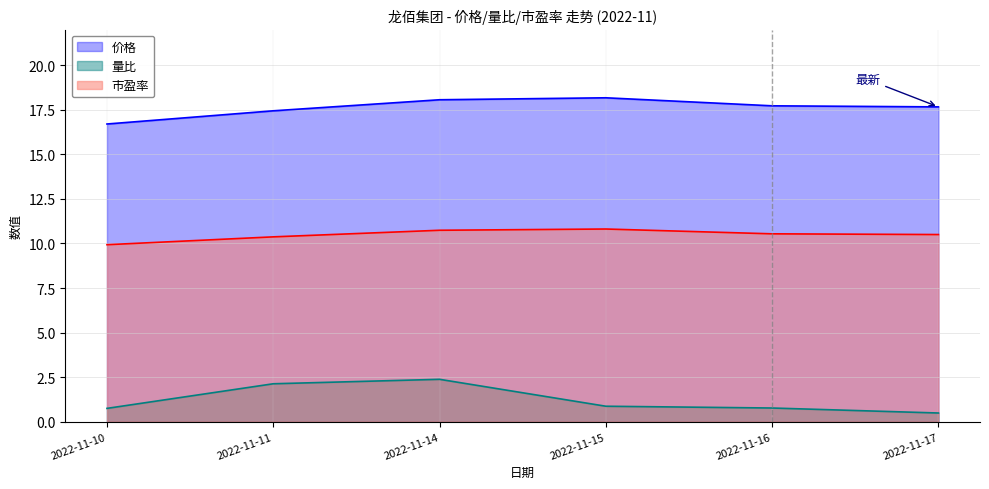

Which category has the highest value in the 市盈率 series?

2022-11-15